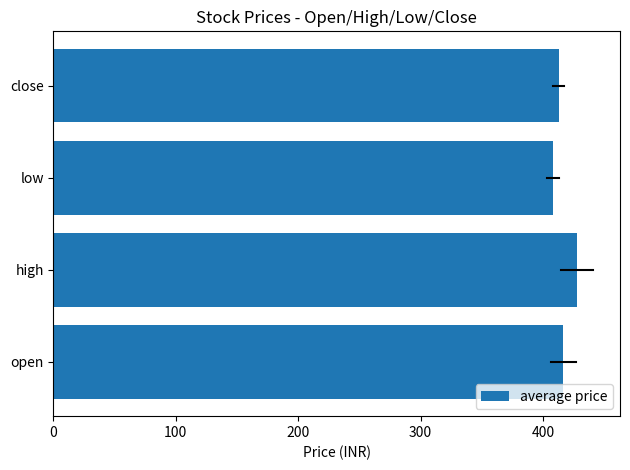

Reading top to bottom, transcribe all the data shown in this chart.

413.0	408.2	427.9	416.4